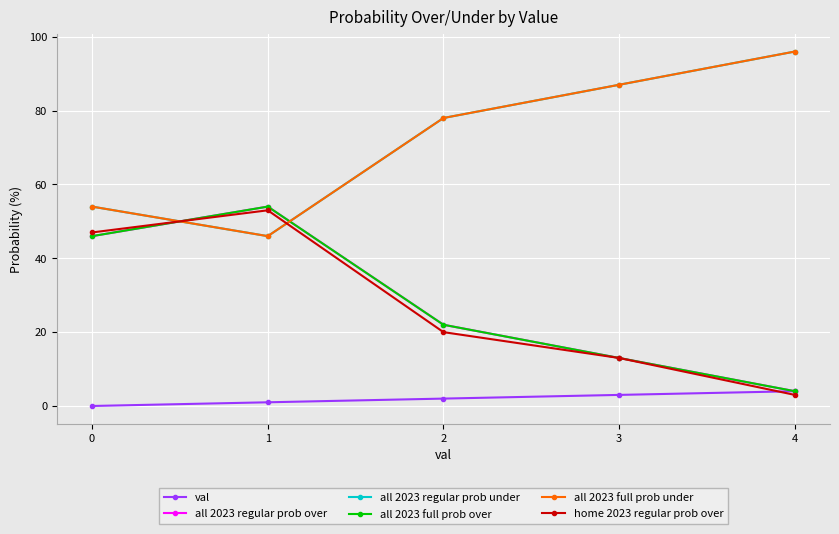

List the series in order of their peak value, highest first.

all 2023 regular prob under, all 2023 full prob under, all 2023 regular prob over, all 2023 full prob over, home 2023 regular prob over, val